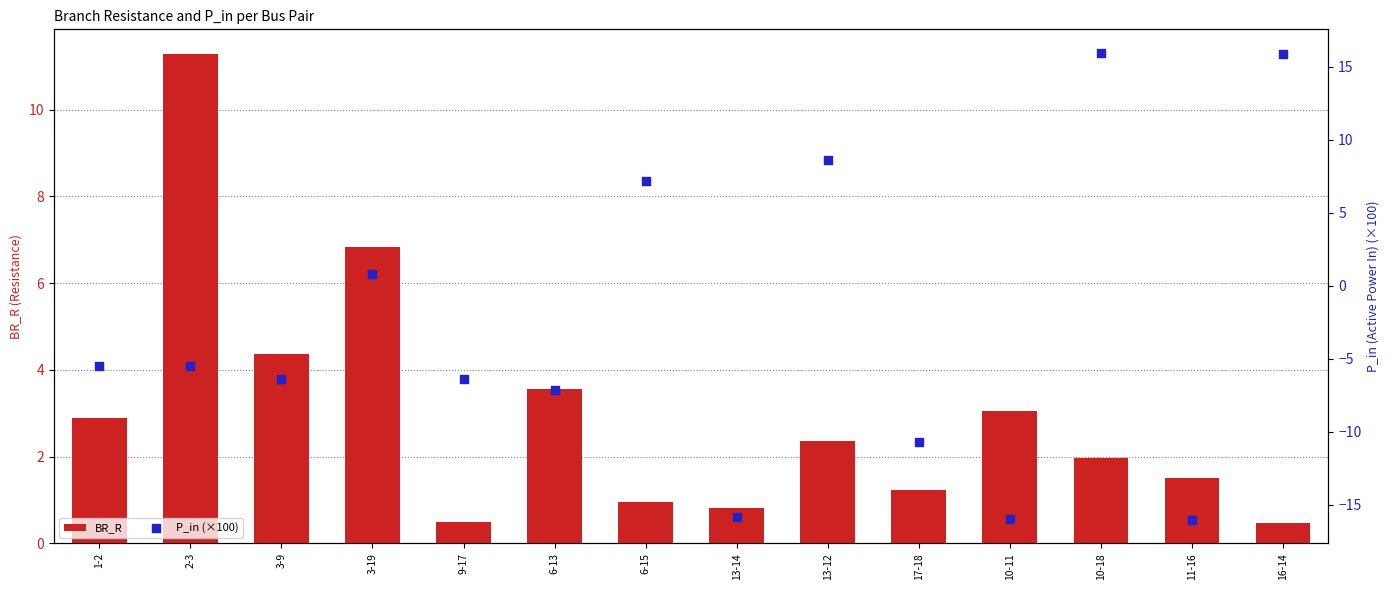

What is the total value across all series at 1-2?

-2.6